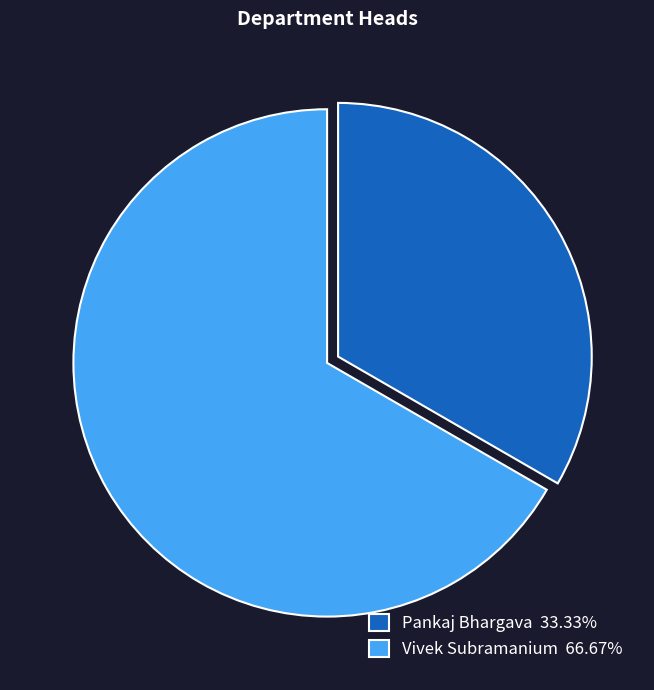

What is the ratio of the value at Vivek Subramanium 66.67% to the value at Pankaj Bhargava 33.33%?

2.0